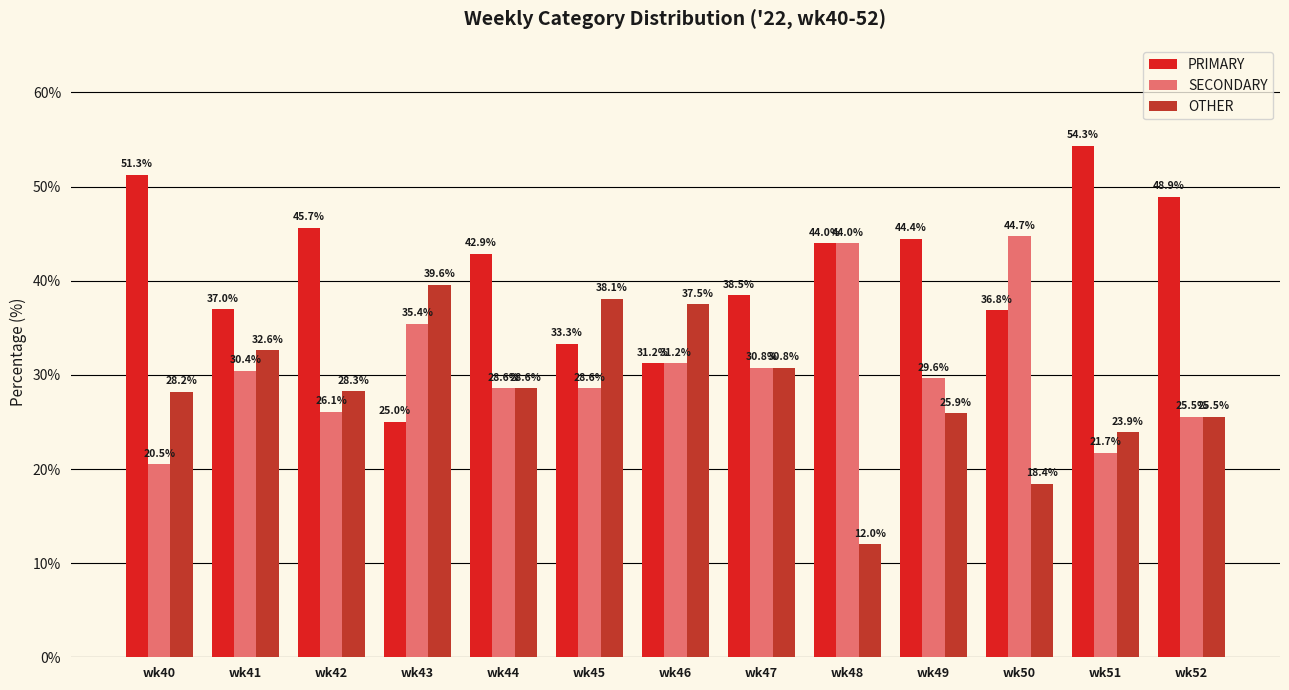

Which label corresponds to the smallest value in the chart?

wk48